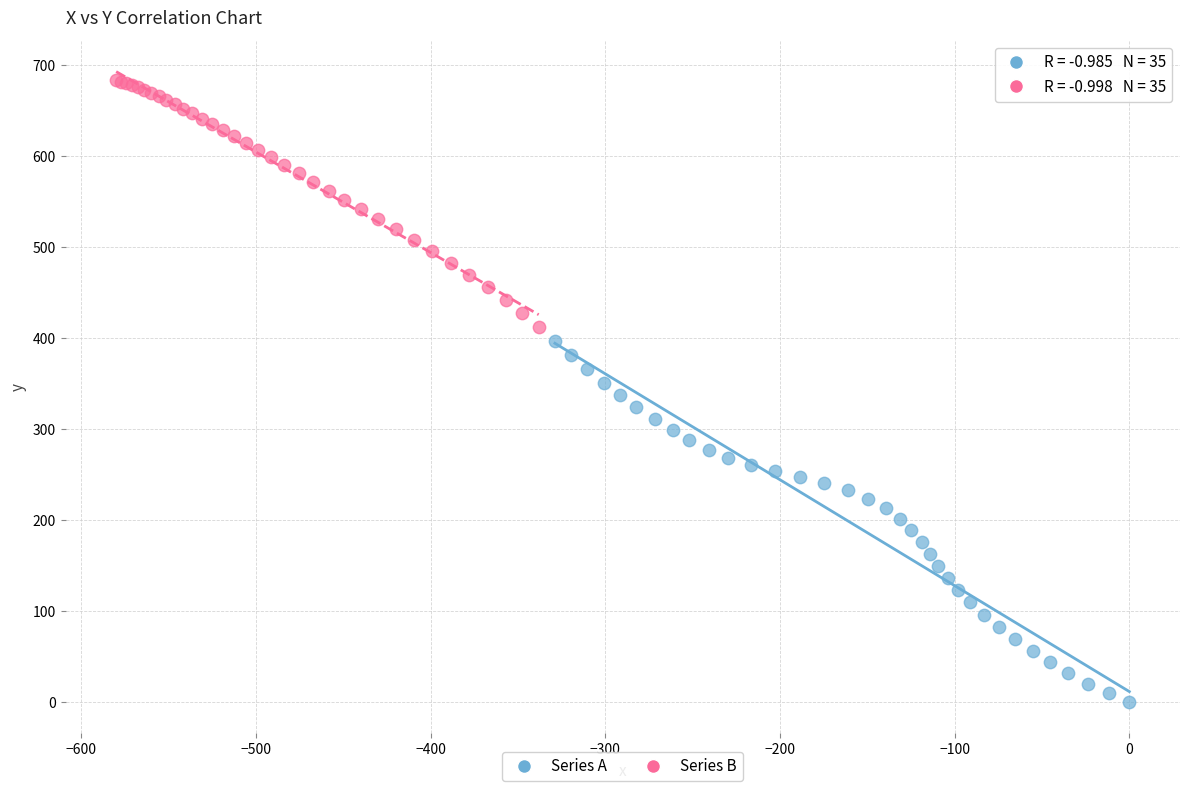

Which series reaches the minimum Y coordinate?

Series A